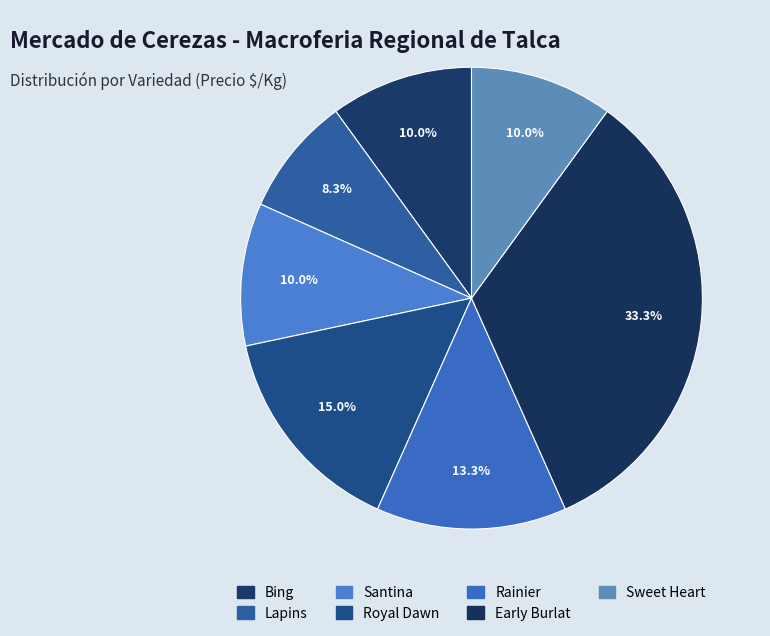

What percentage is the Rainier slice, to the nearest percent?

13%